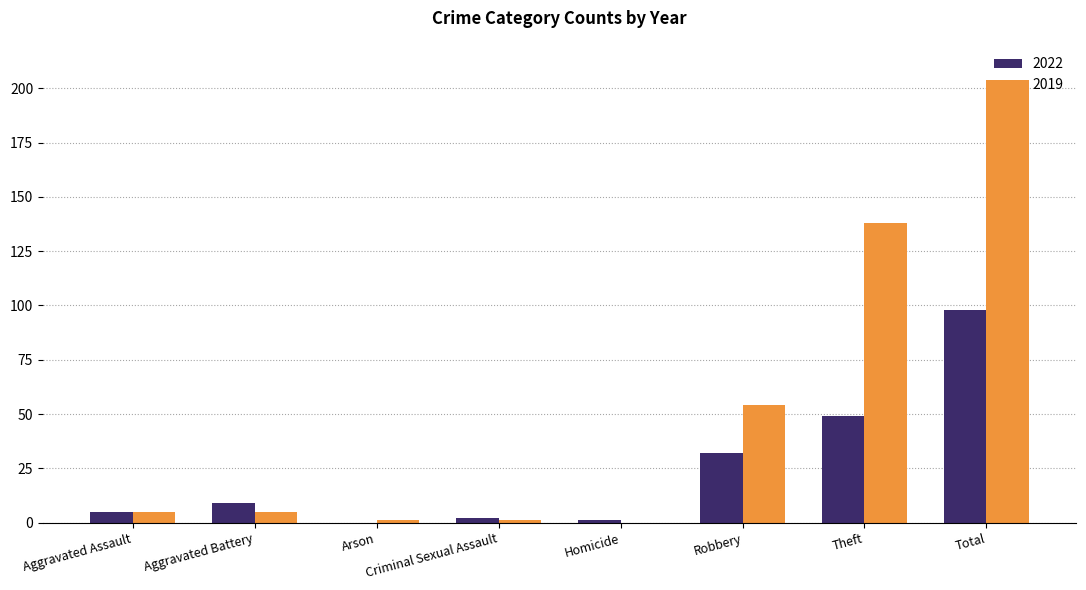

At which category is the sum across all series the highest?

Total